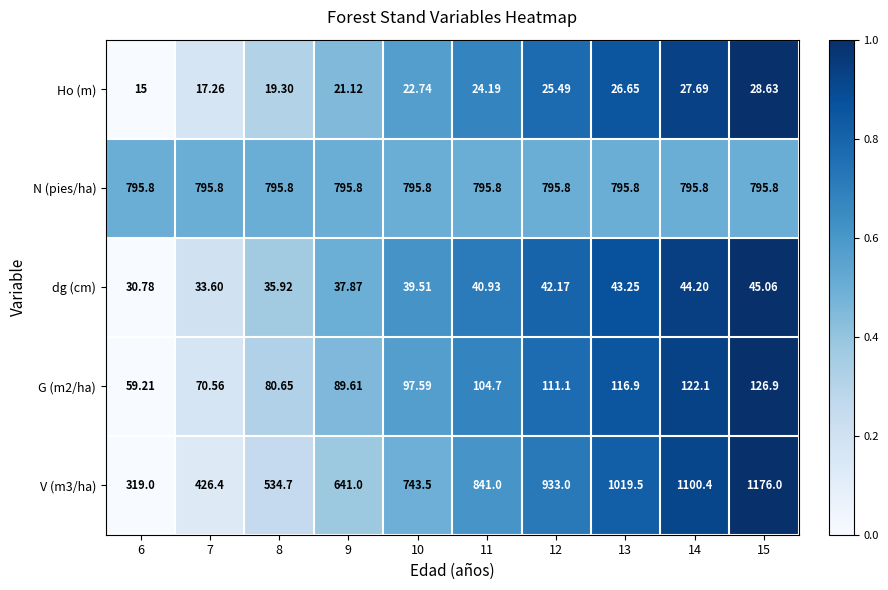

What is the total value across all series at 9?

1585.4